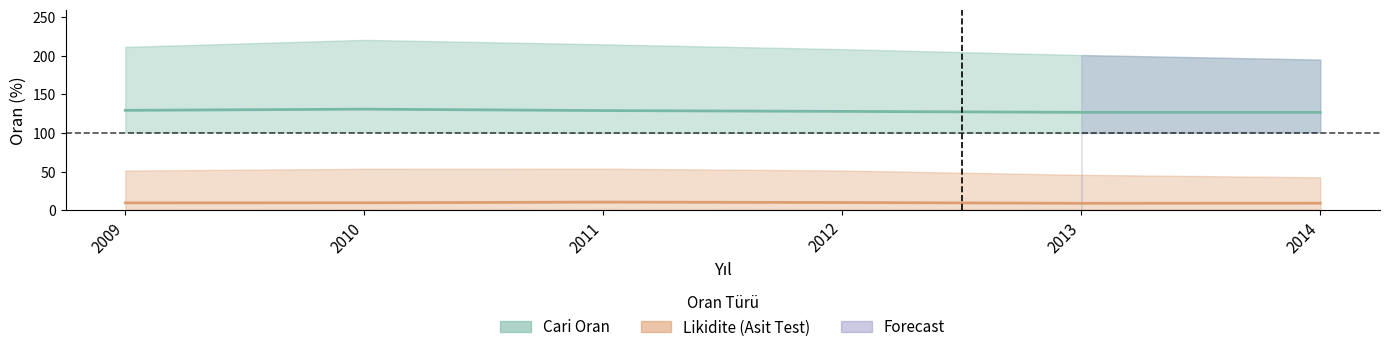

How many values in the Cari Oran Q2 series are below 129?

3